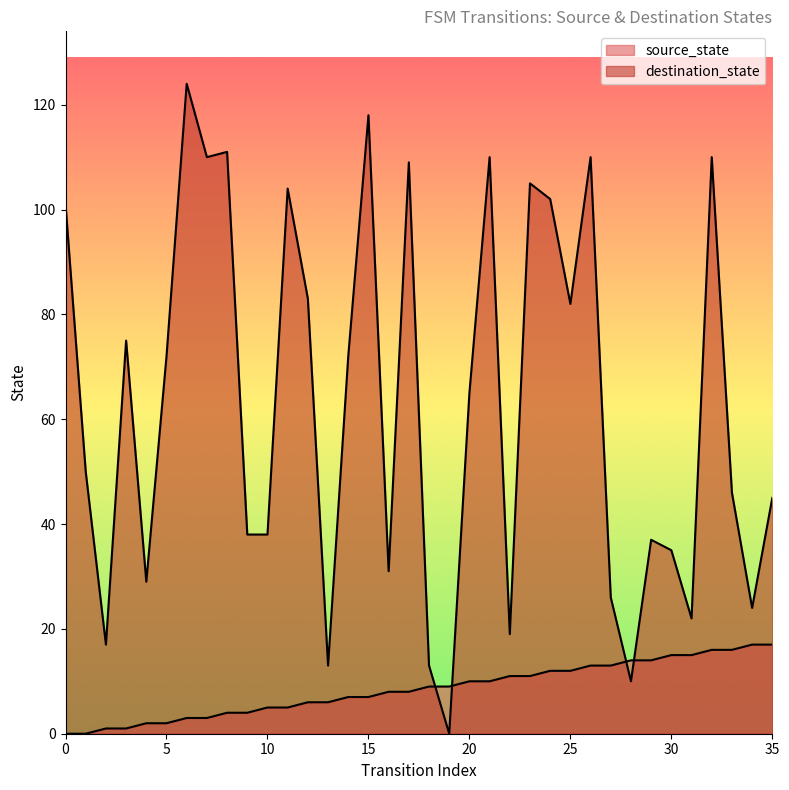

What is the value of the source_state point at the 15th from the left?

7